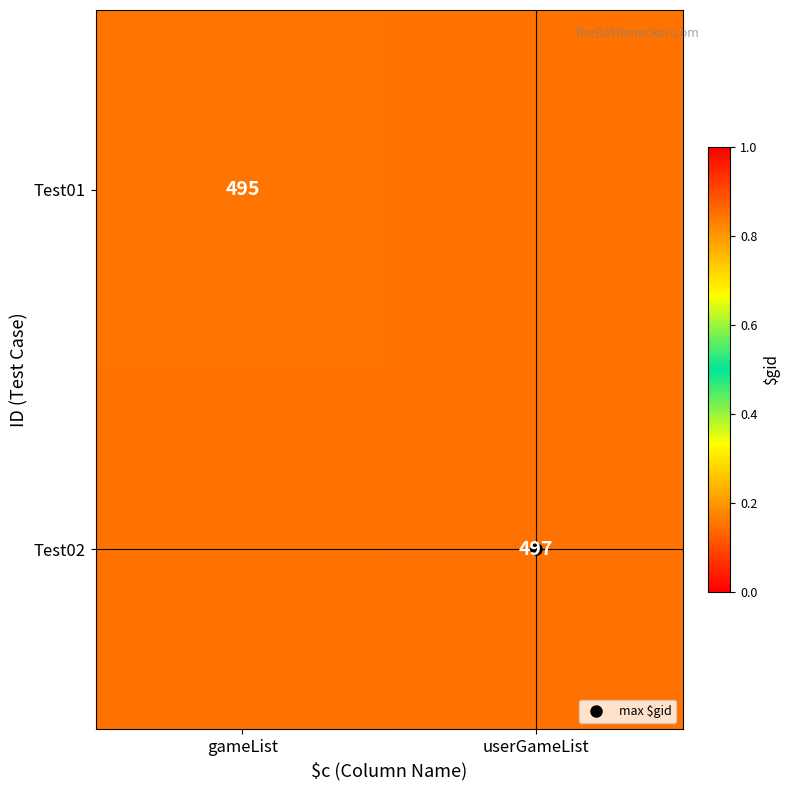

List the series in order of their peak value, highest first.

Test02, Test01